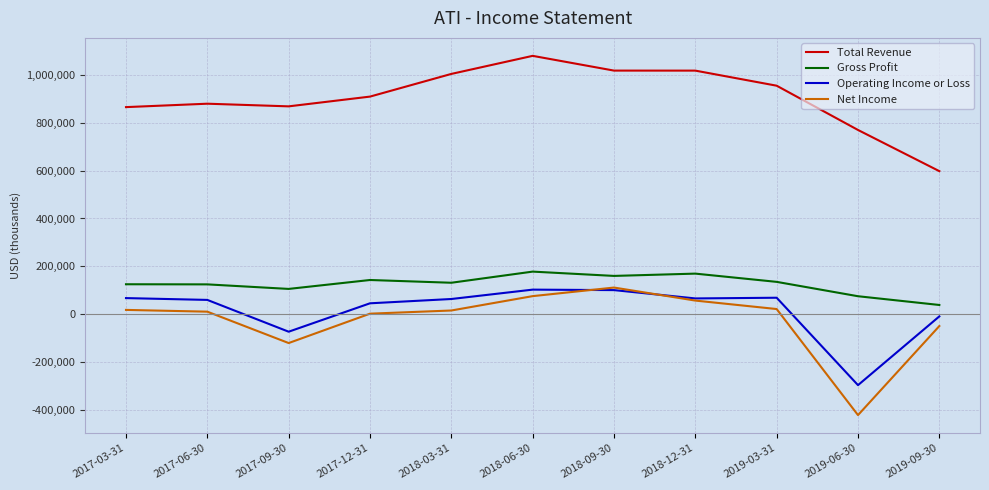

What is the average value of the Operating Income or Loss series?

17300